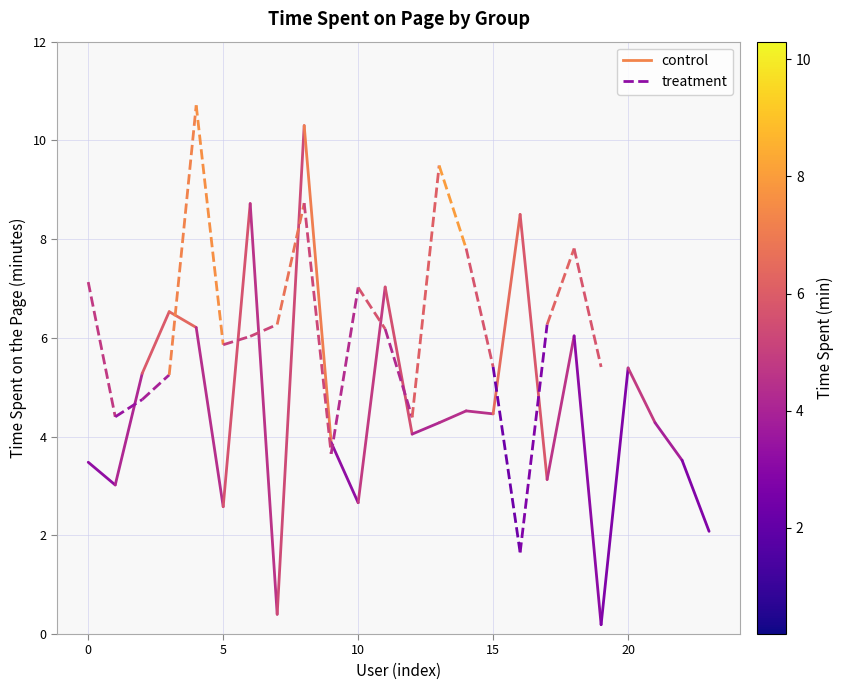

Rank the series by their average value, from lowest to highest.

control, treatment